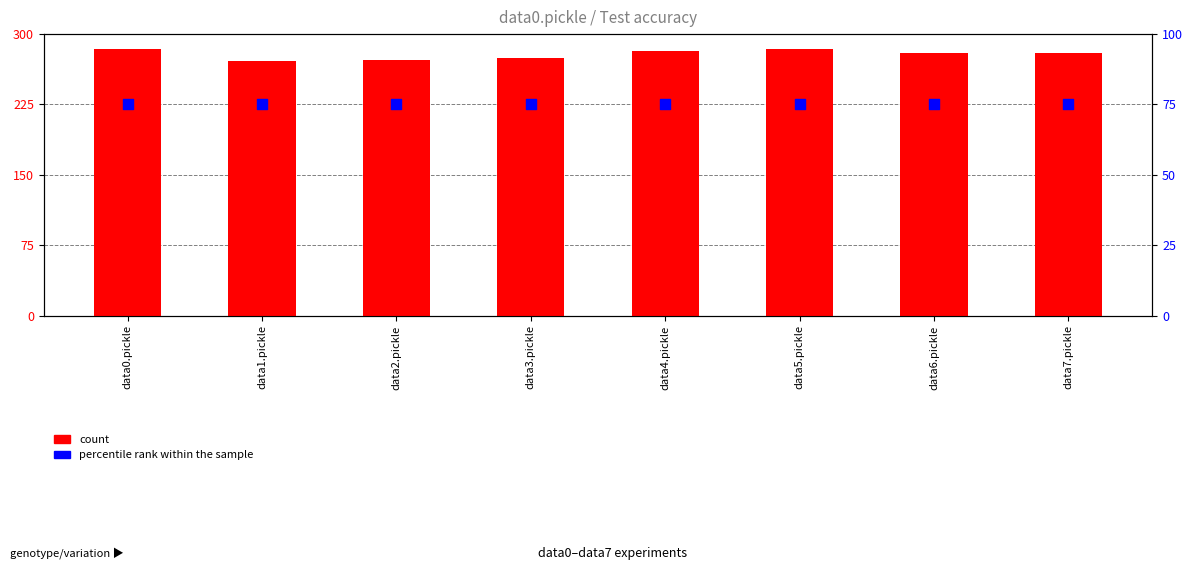

What is the total value across all series at data0.pickle?

359.2